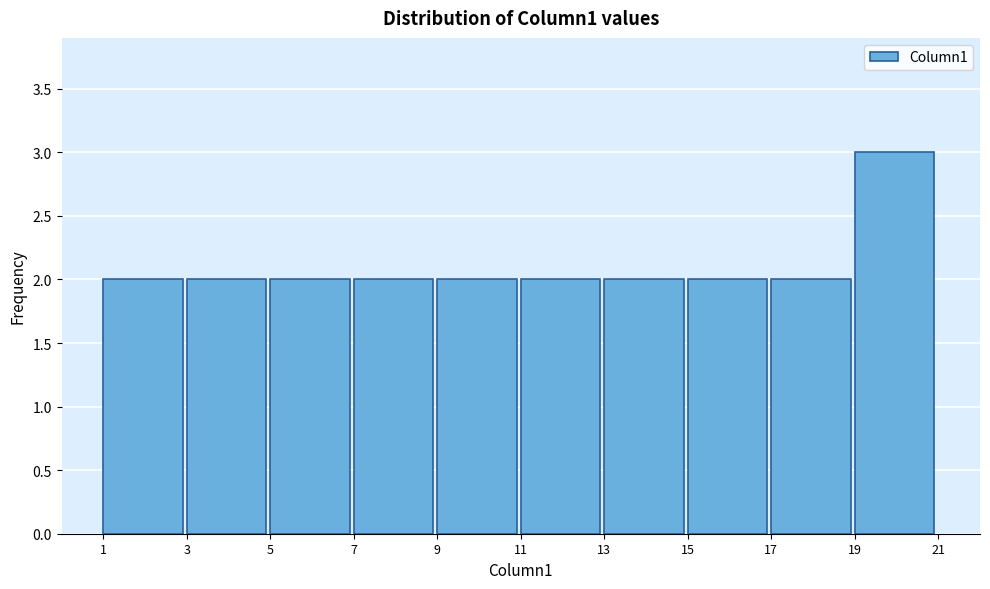

Which range on the x-axis has the tallest bar?

19 to 21